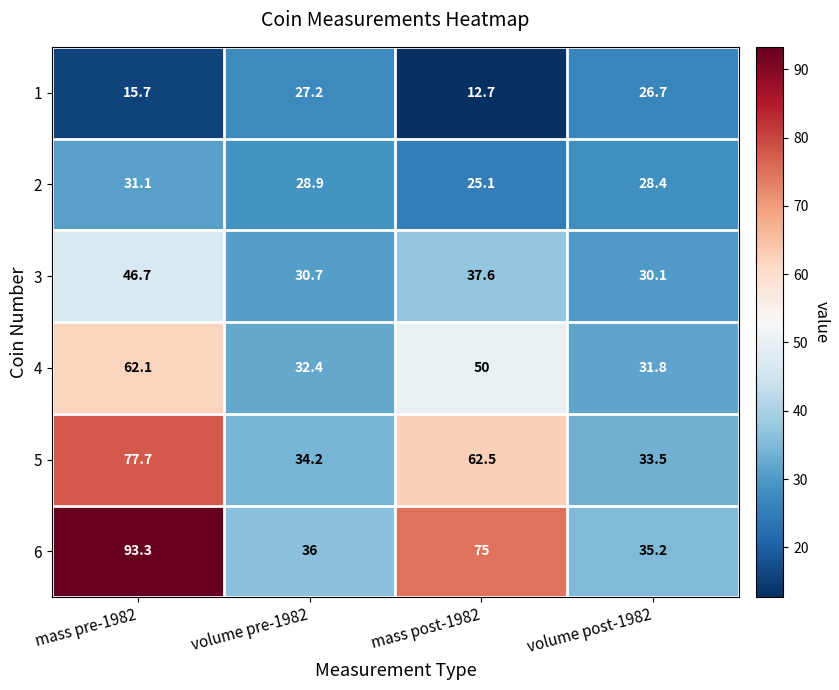

Count the number of categories in the chart.

4